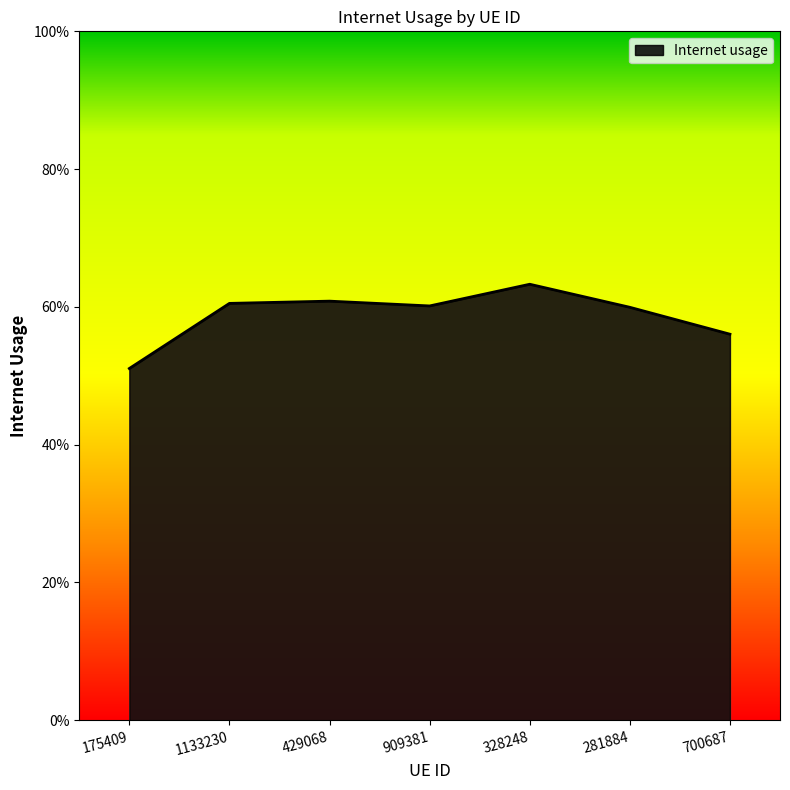

At which category does the data reach its first local peak?

429068